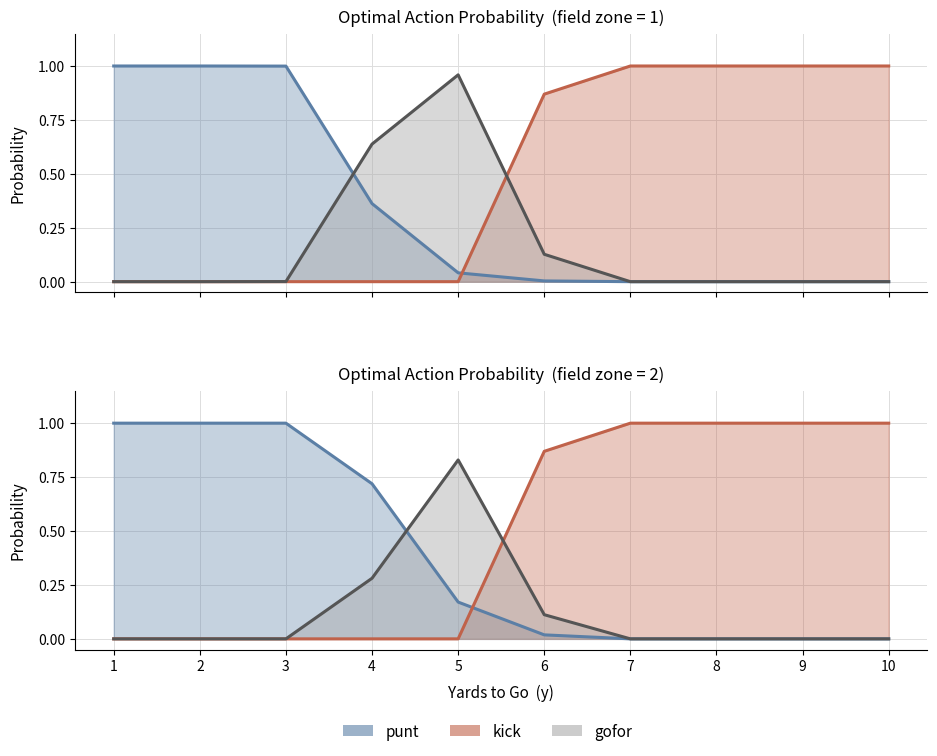

The value of gofor at 10 is -0.3. True or false?

False